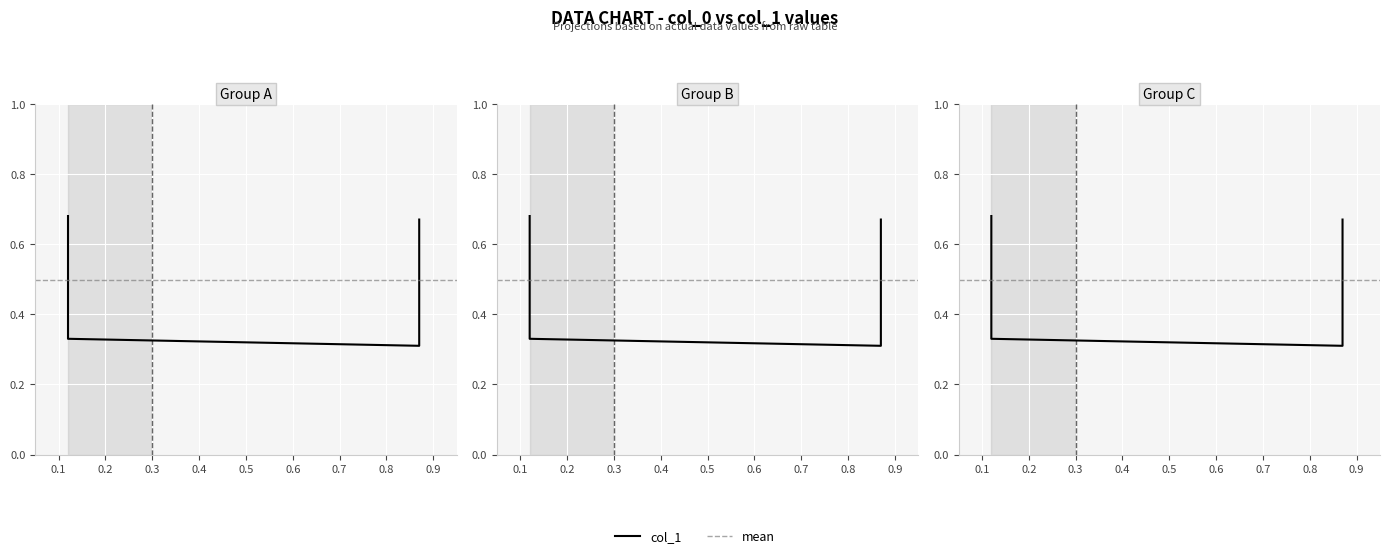

Which label corresponds to the largest value in the chart?

0.12